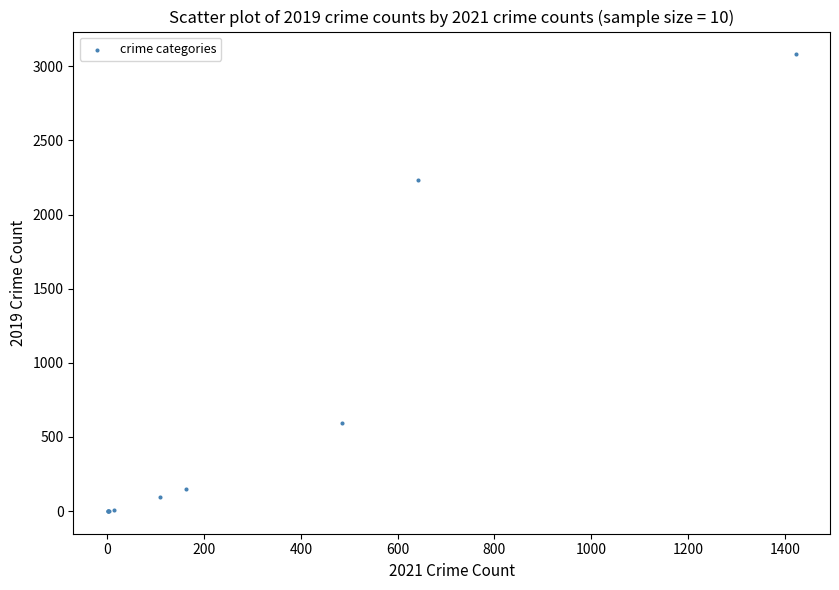

What Y value in the scatter plot is closest to 1540?

2230